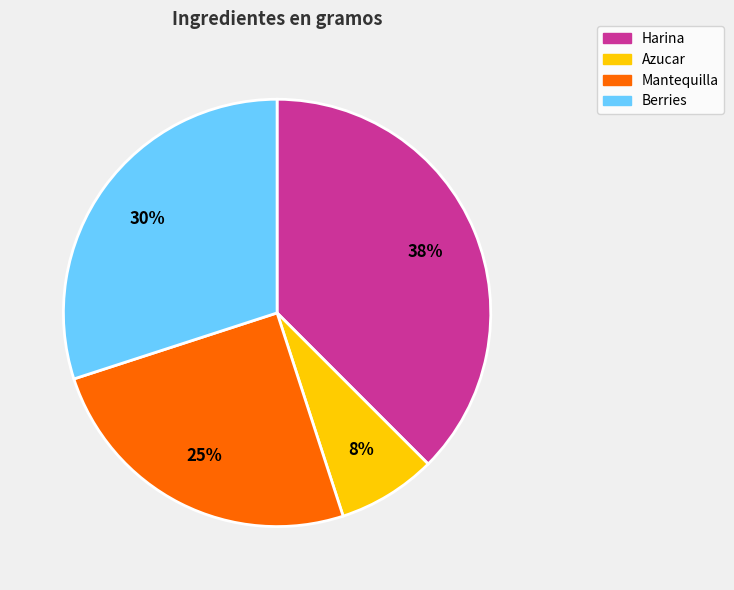

To the nearest percent, what portion does Azucar represent?

8%